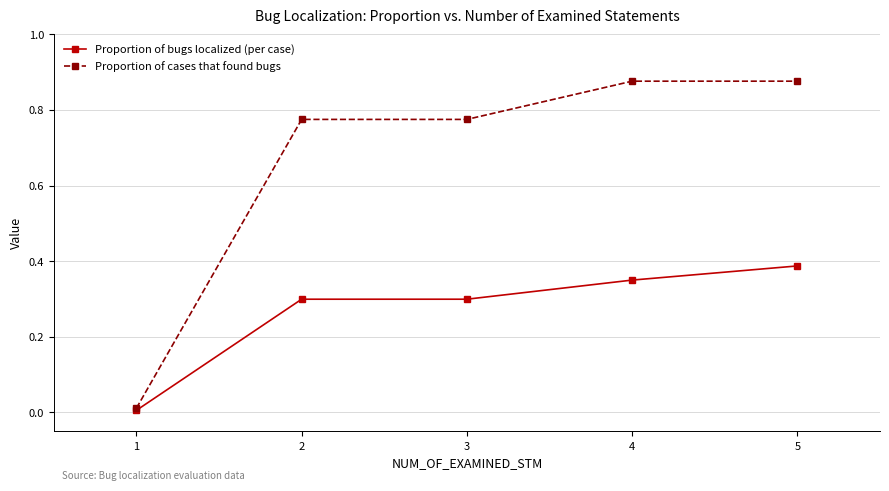

What value does the Proportion of bugs localized (per case) series have at 2?

0.3